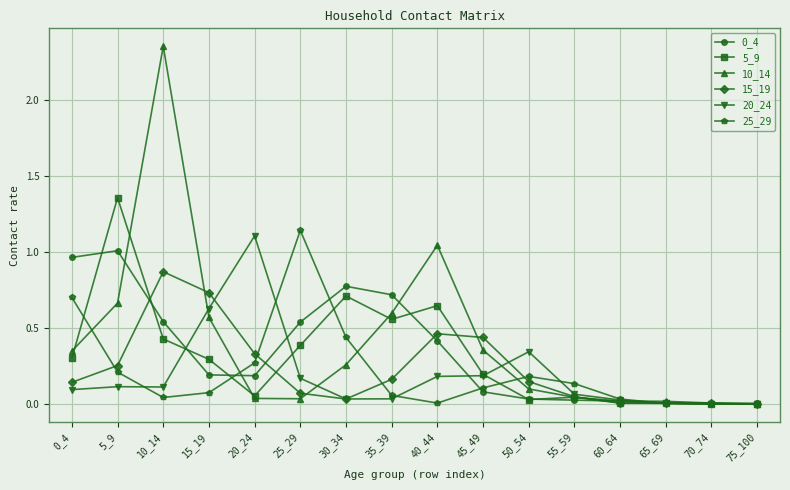

At which category does 15_19 reach its first local peak?

10_14